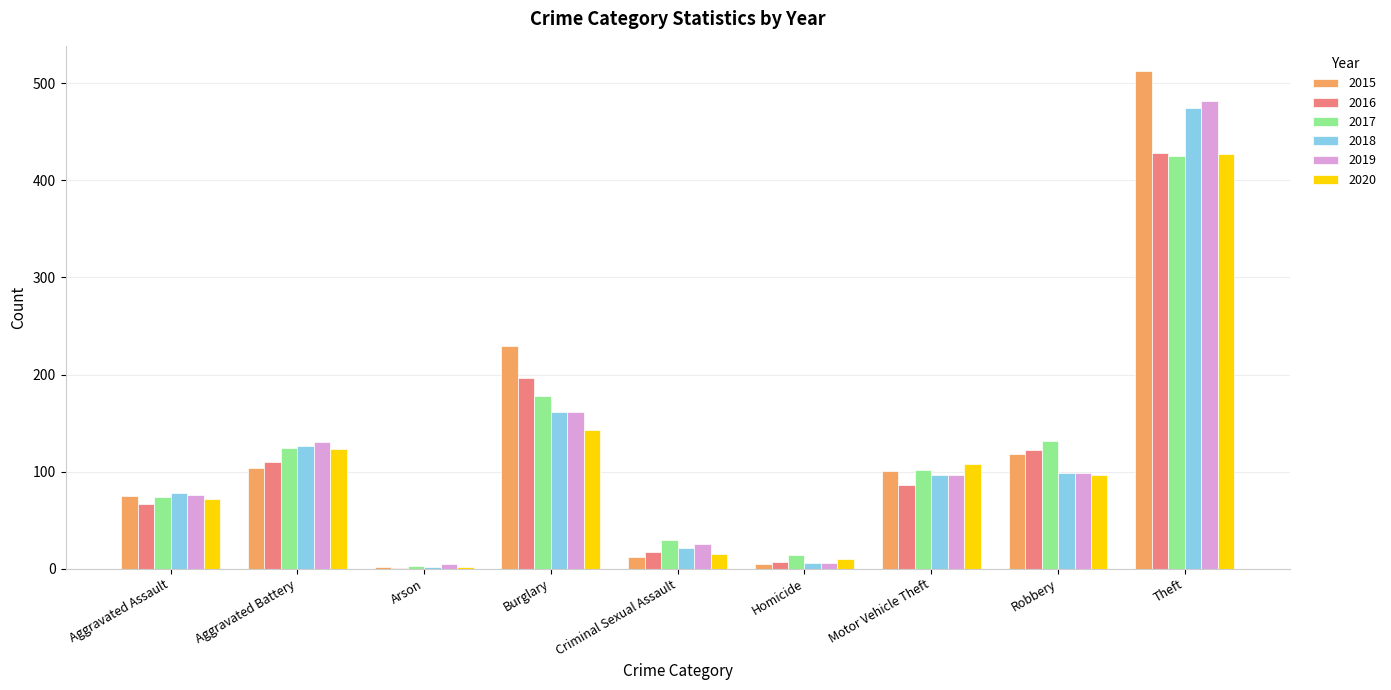

Which series has the widest spread of values?

2015